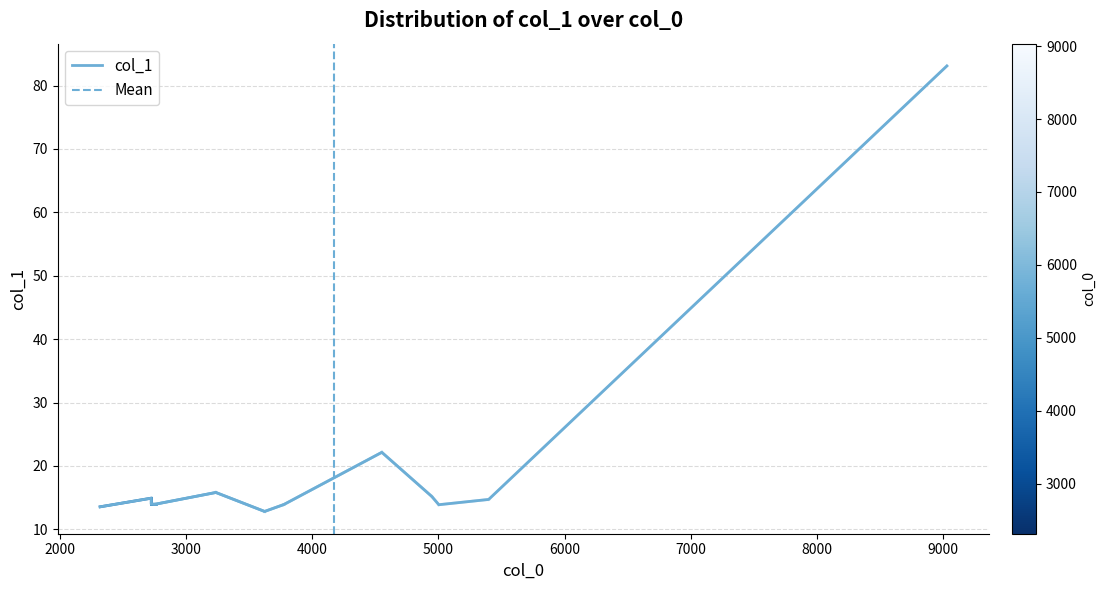

Does the chart display data point markers on the line(s)?

No